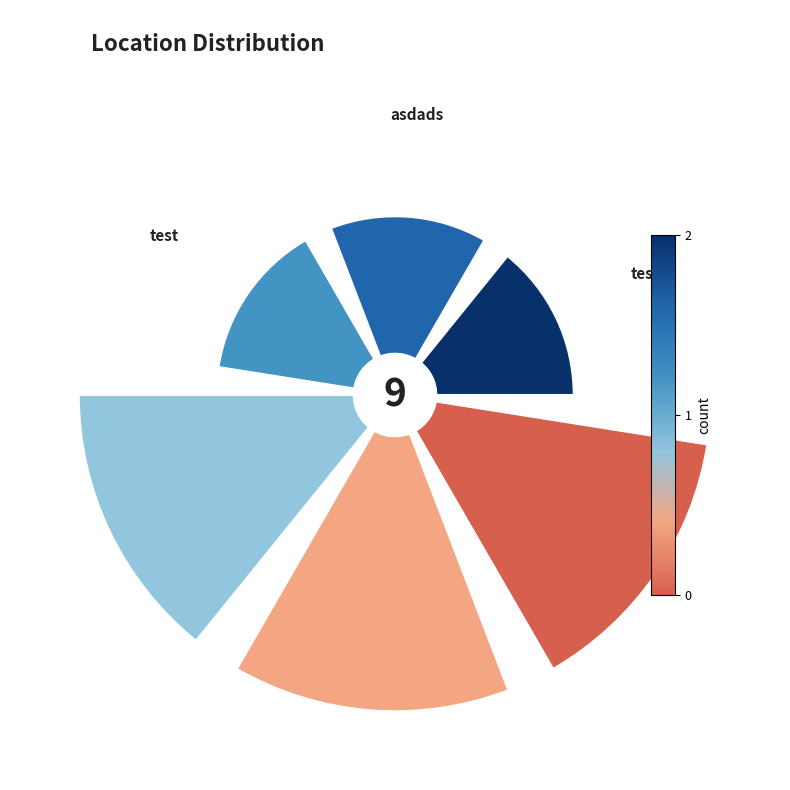

True or false: 5 accounts for 9% of the total.

False